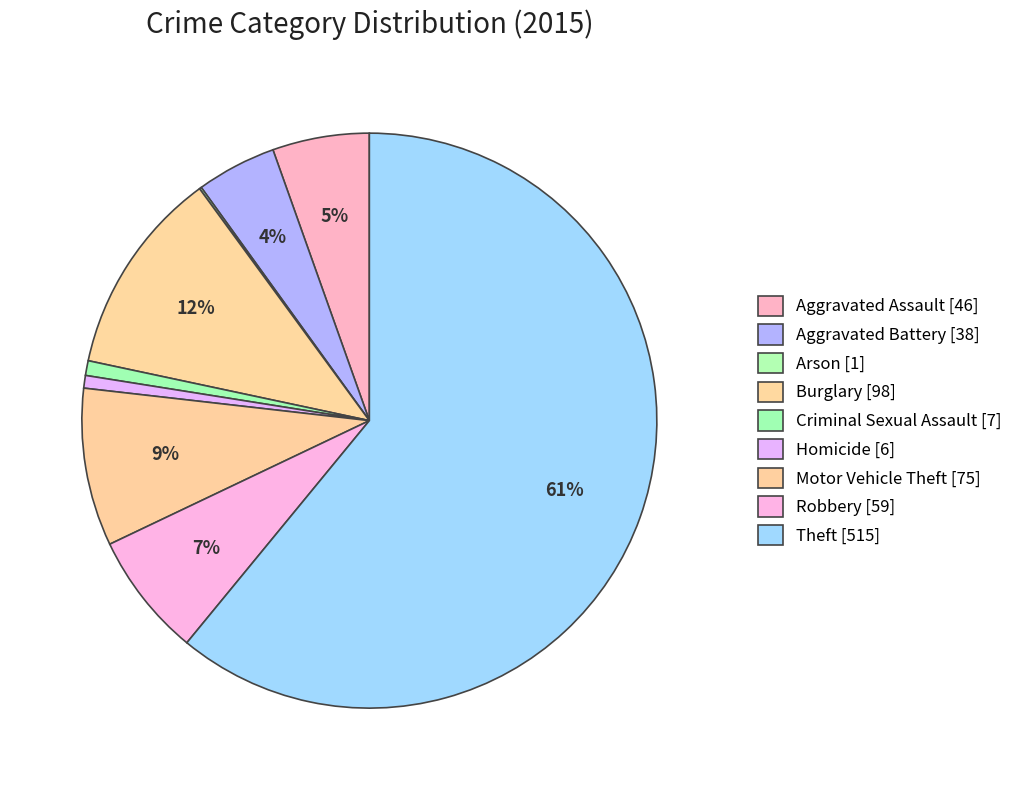

Combined, what portion of the pie is Homicide and Criminal Sexual Assault?

1.5%